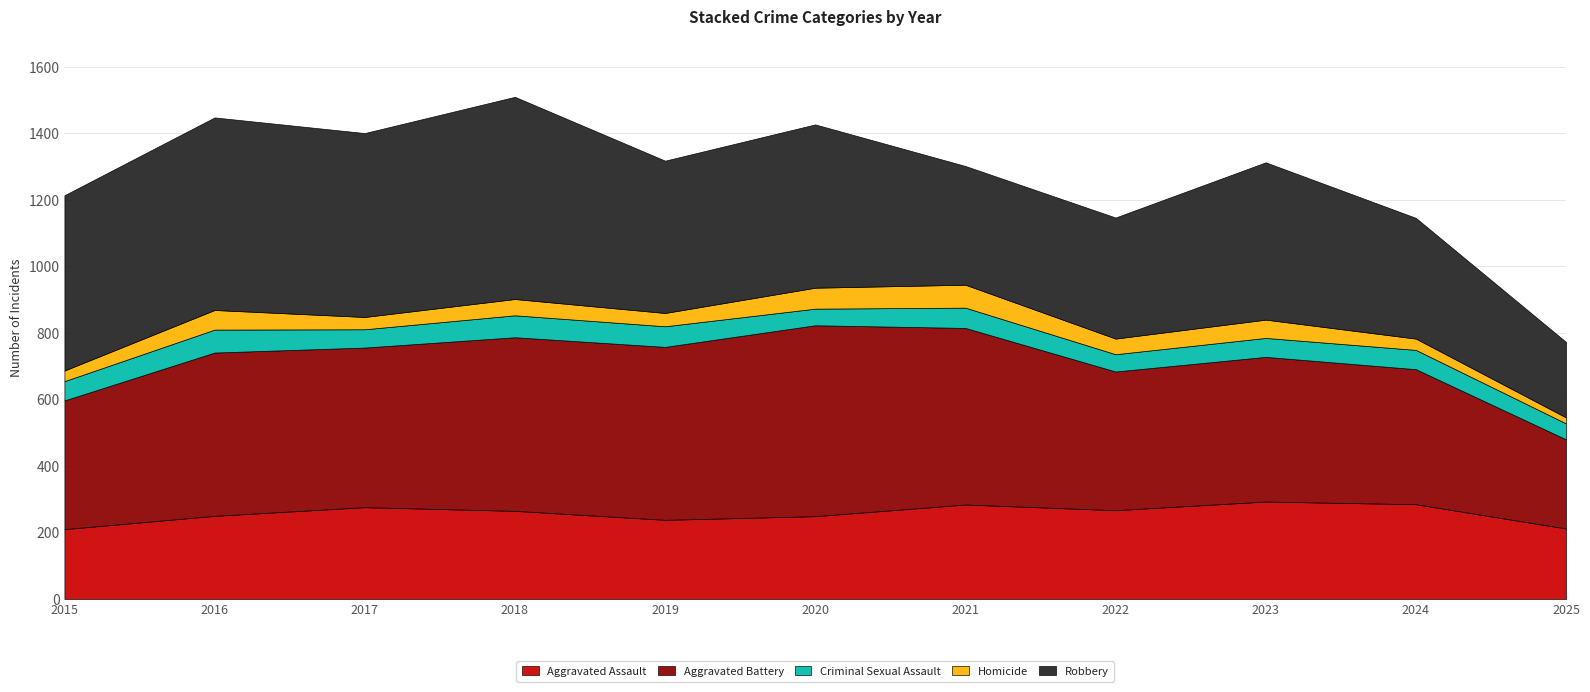

Reading left to right, extract all data points from this chart.

Aggravated Assault: 210	250	276	265	238	249	284	267	293	285	212
Aggravated Battery: 387	491	480	522	520	574	531	417	435	406	268
Criminal Sexual Assault: 58	69	55	66	62	50	61	52	57	58	48
Homicide: 32	59	37	49	40	63	69	47	55	34	18
Robbery: 527	579	553	608	458	491	357	364	473	363	227